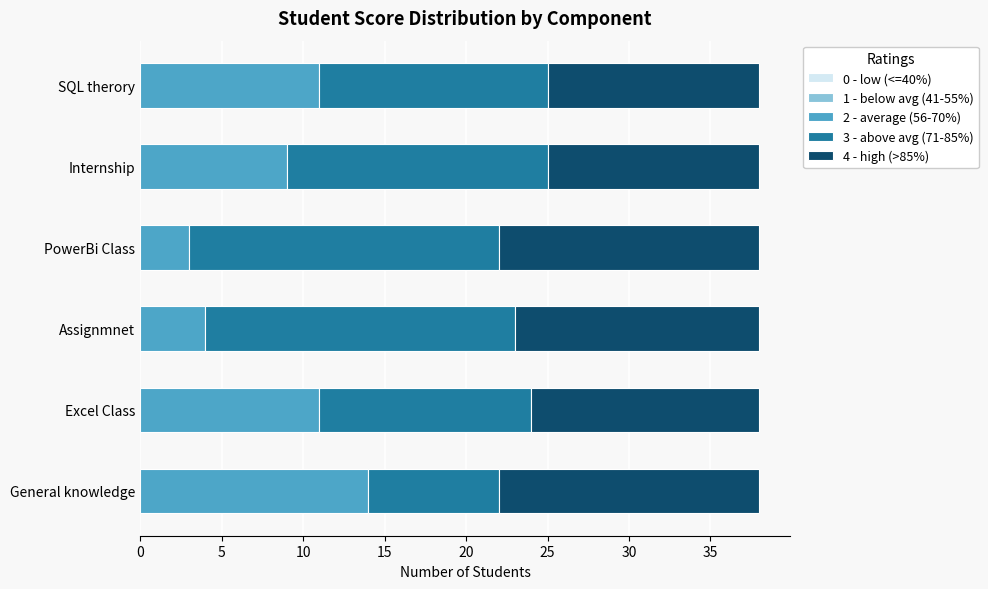

What is the difference between the second highest and minimum values in the 2 - average (56-70%) series?

8